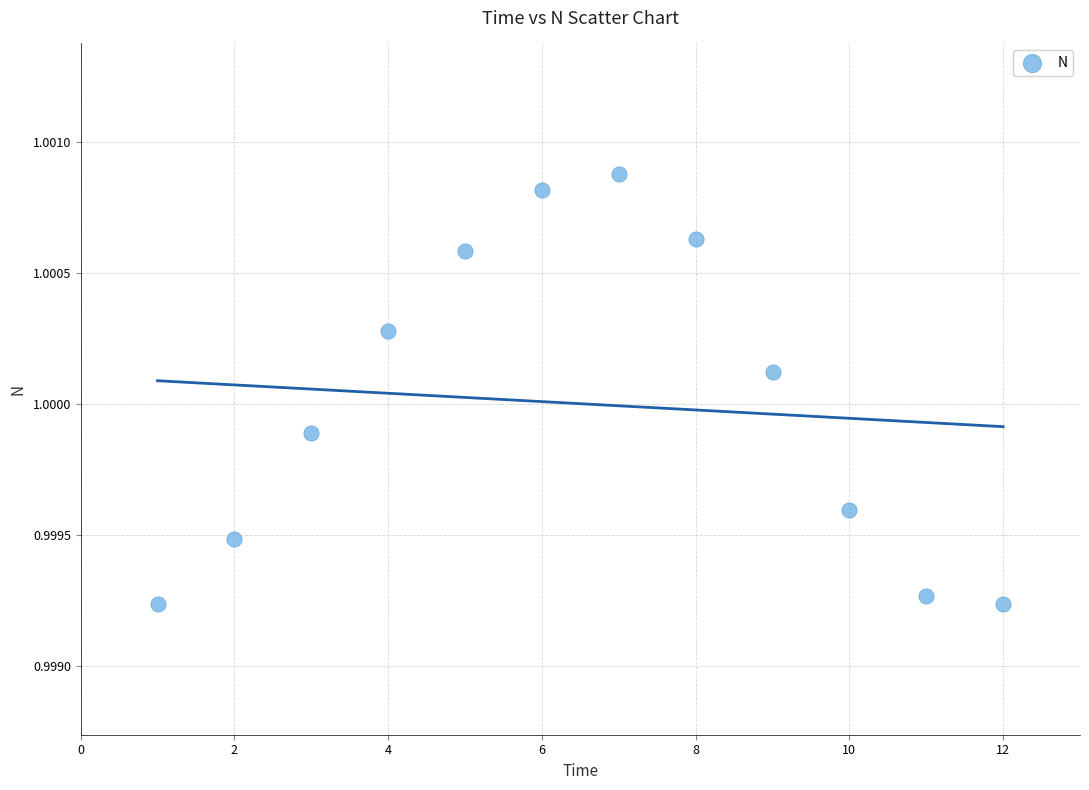

What is the range of X values (max minus min)?

11.0